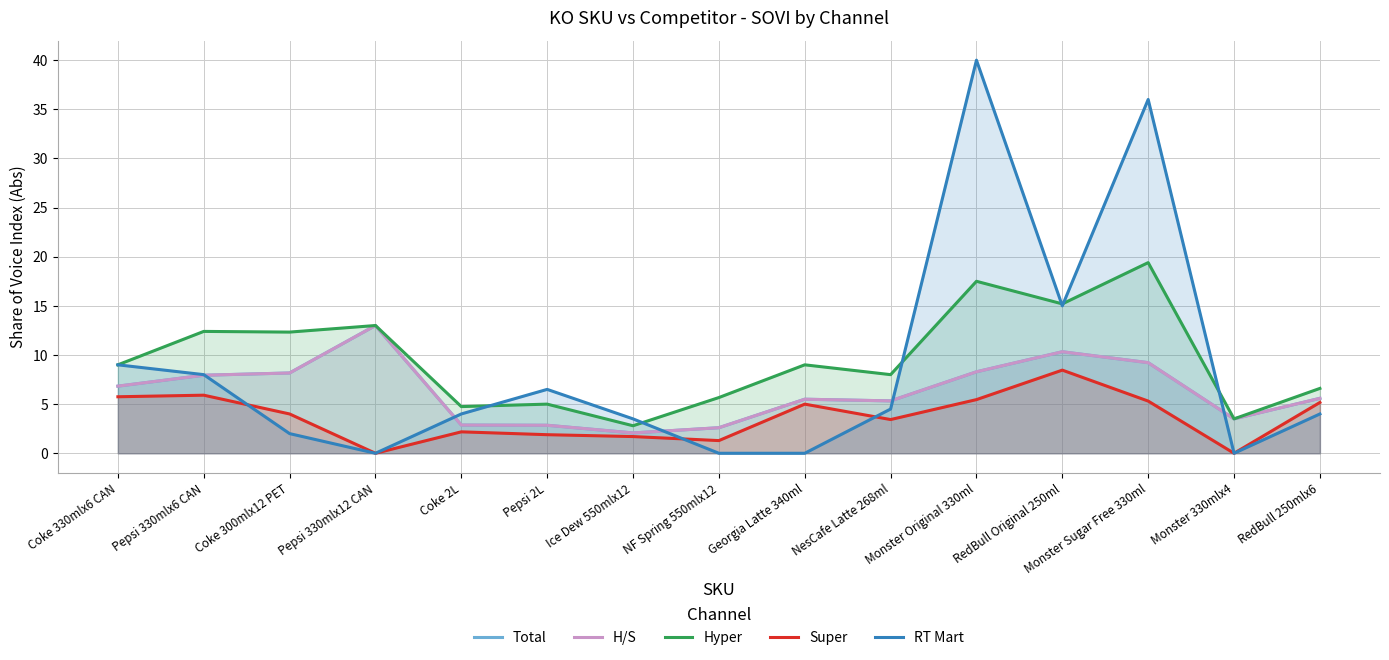

How many interior local valleys does the RT Mart series have?

3